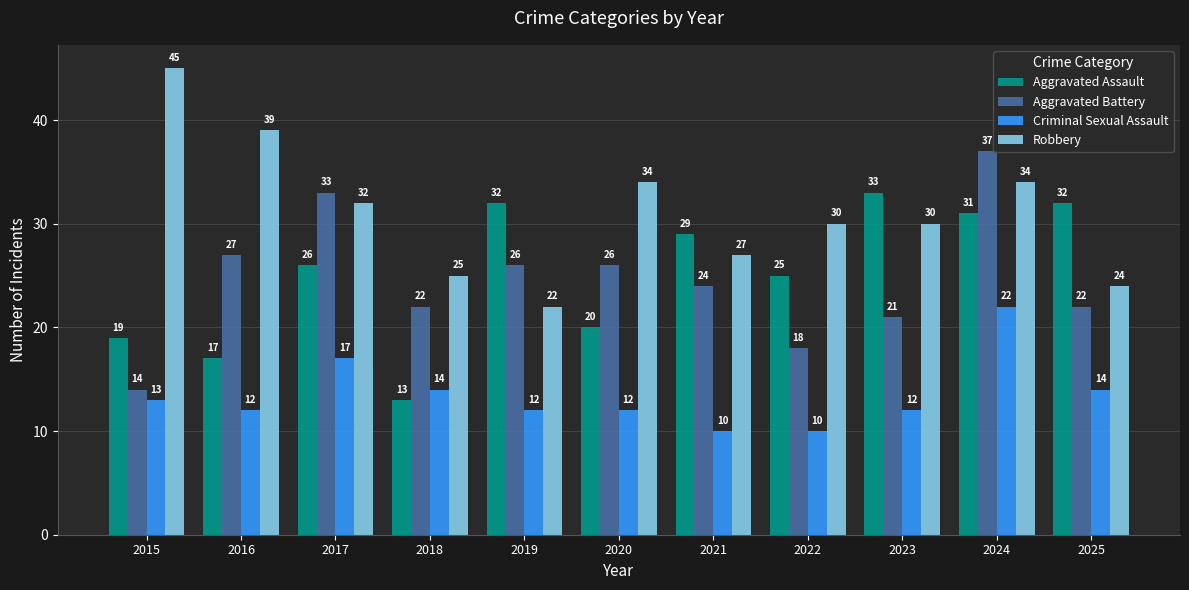

What is the sum of the Robbery values at 2021 and 2025?

51